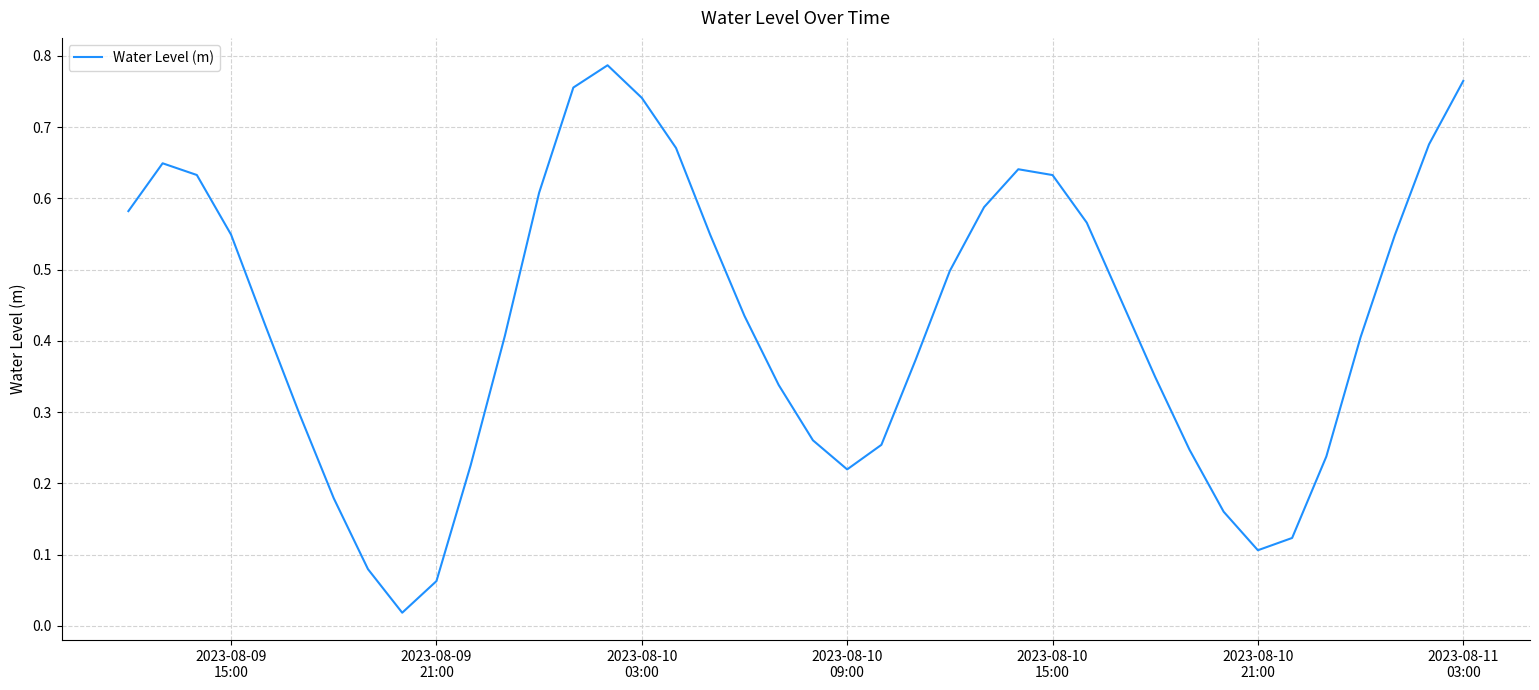

Reading left to right, what are all the values shown in this chart?

0.6	0.6	0.6	0.5	0.4	0.3	0.2	0.1	0.0	0.1	0.2	0.4	0.6	0.8	0.8	0.7	0.7	0.5	0.4	0.3	0.3	0.2	0.3	0.4	0.5	0.6	0.6	0.6	0.6	0.5	0.3	0.2	0.2	0.1	0.1	0.2	0.4	0.5	0.7	0.8